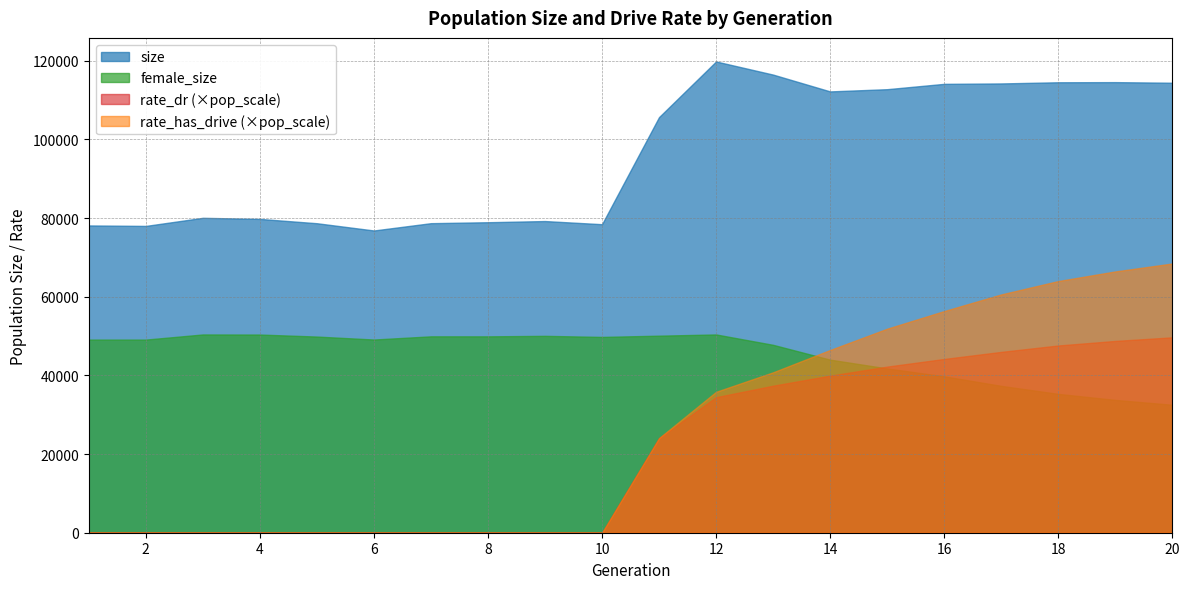

Which category has the highest value in the female_size series?

12